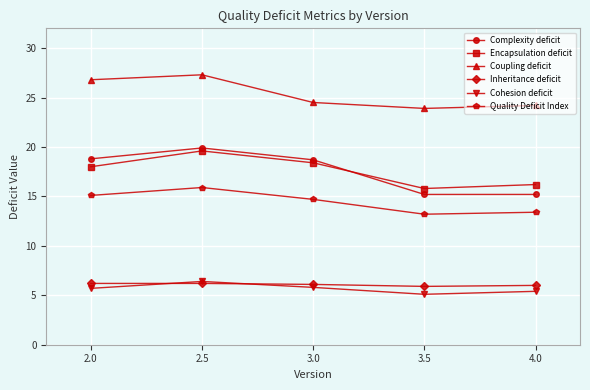

Does the chart display data point markers on the line(s)?

Yes